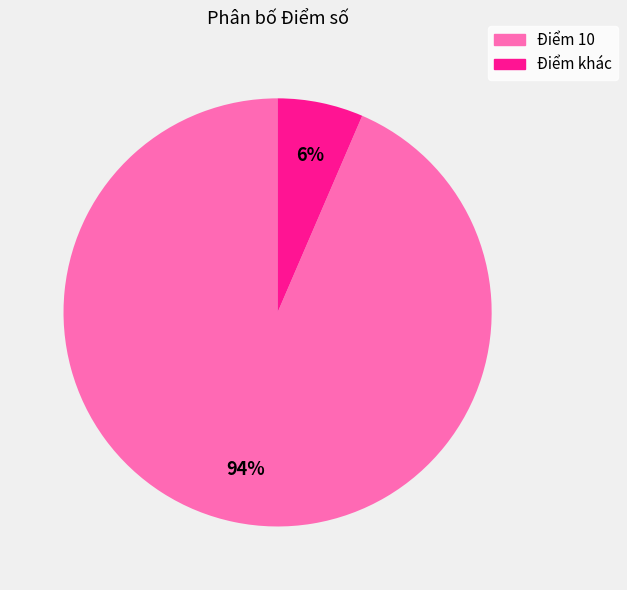

Which has a higher value, Điểm 10 or Điểm khác?

Điểm 10